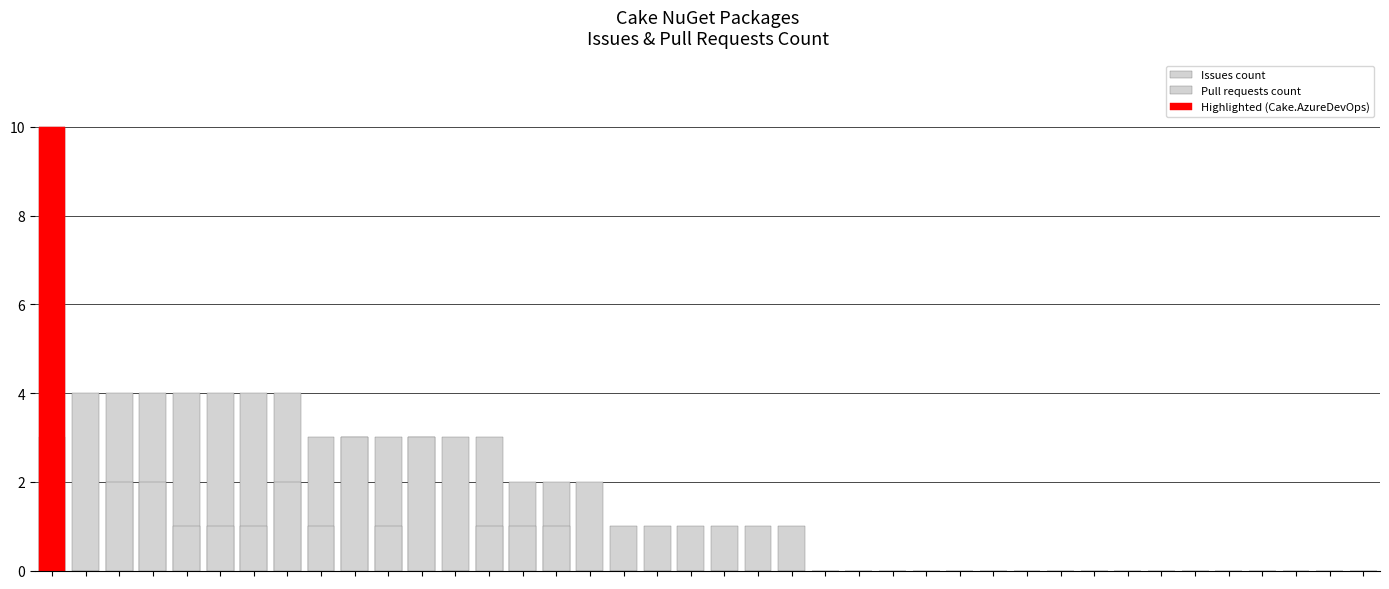

What is the difference between the maximum and second lowest values in the Issues count series?

10